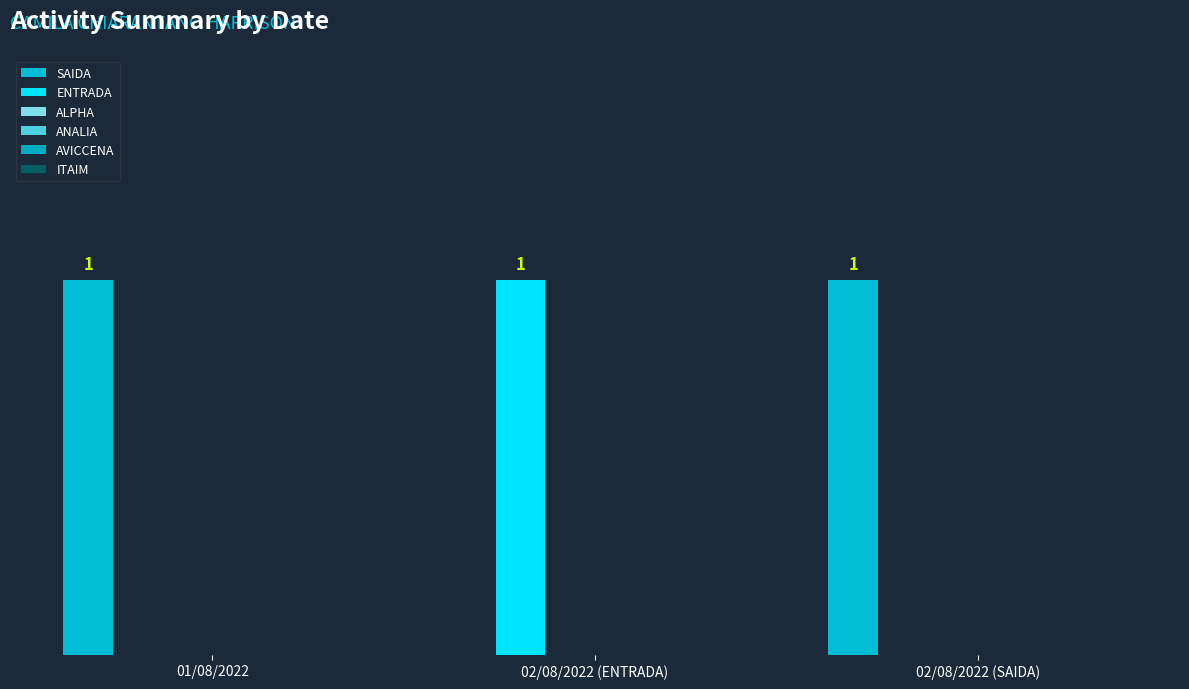

Which series has the widest spread of values?

SAIDA